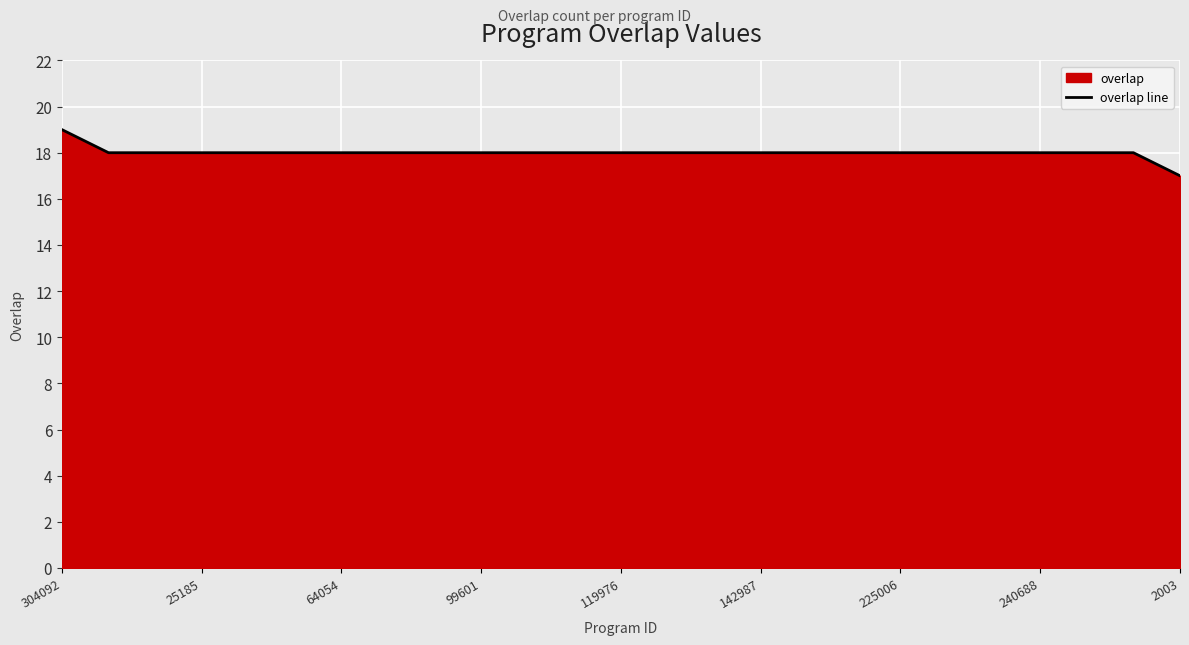

Which category has the lowest value across all series?

2003